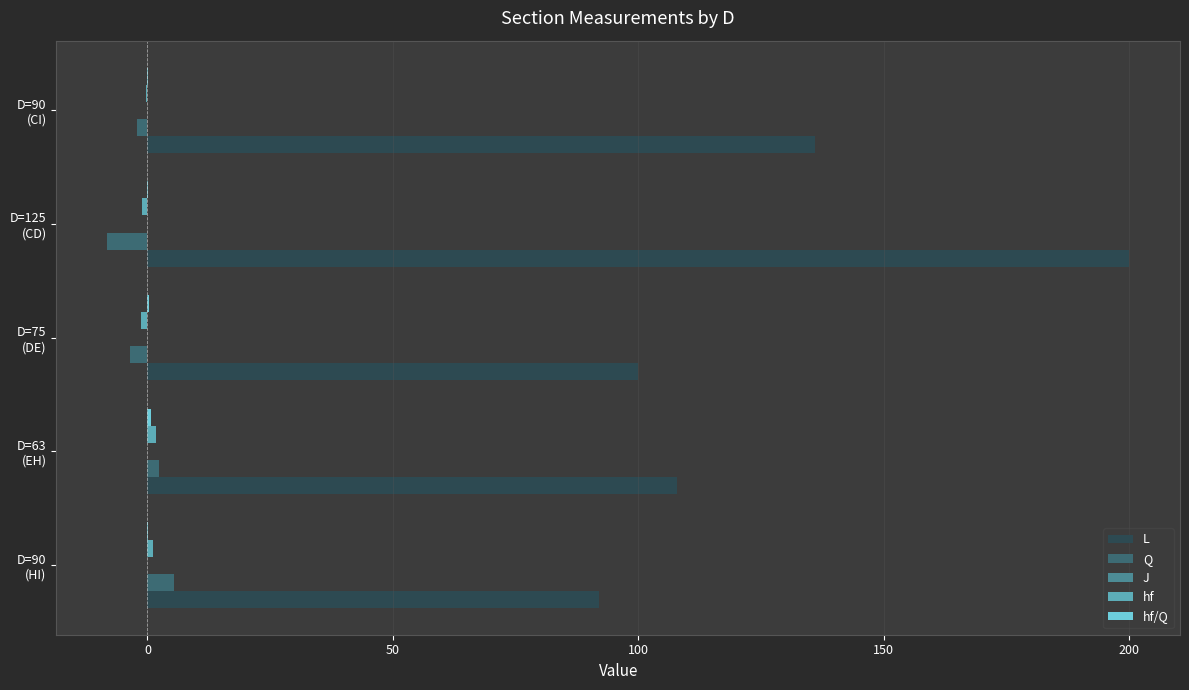

How many data points in Q are above -2?

2